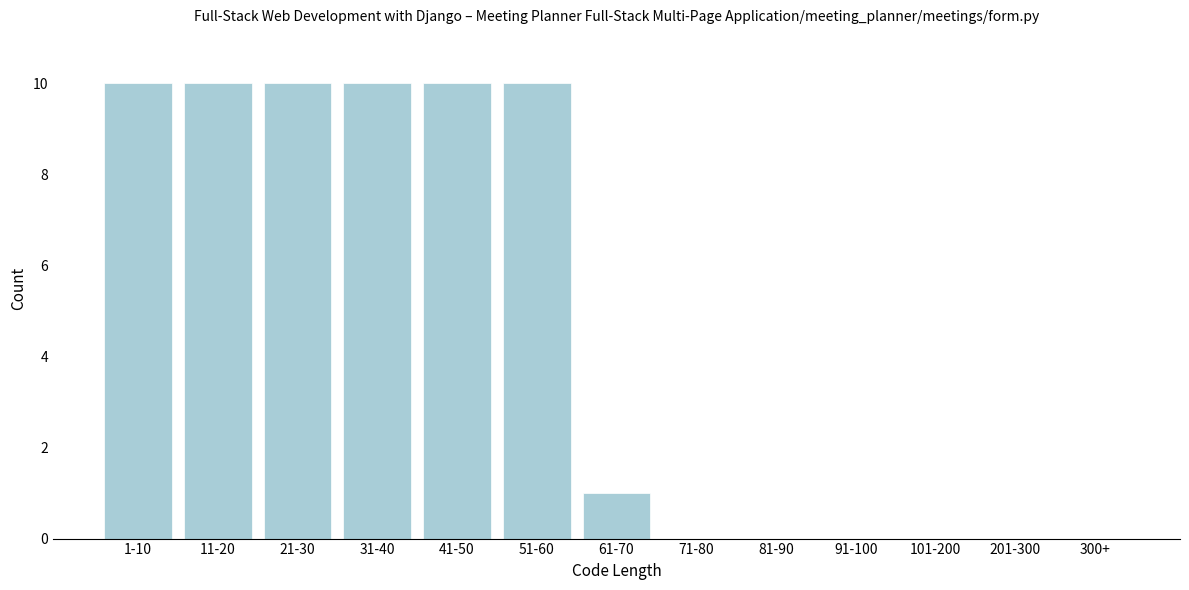

Reading left to right, what are all the values shown in this chart?

1-10=10	11-20=10	21-30=10	31-40=10	41-50=10	51-60=10	61-70=1	71-80=0	81-90=0	91-100=0	101-200=0	201-300=0	300+=0